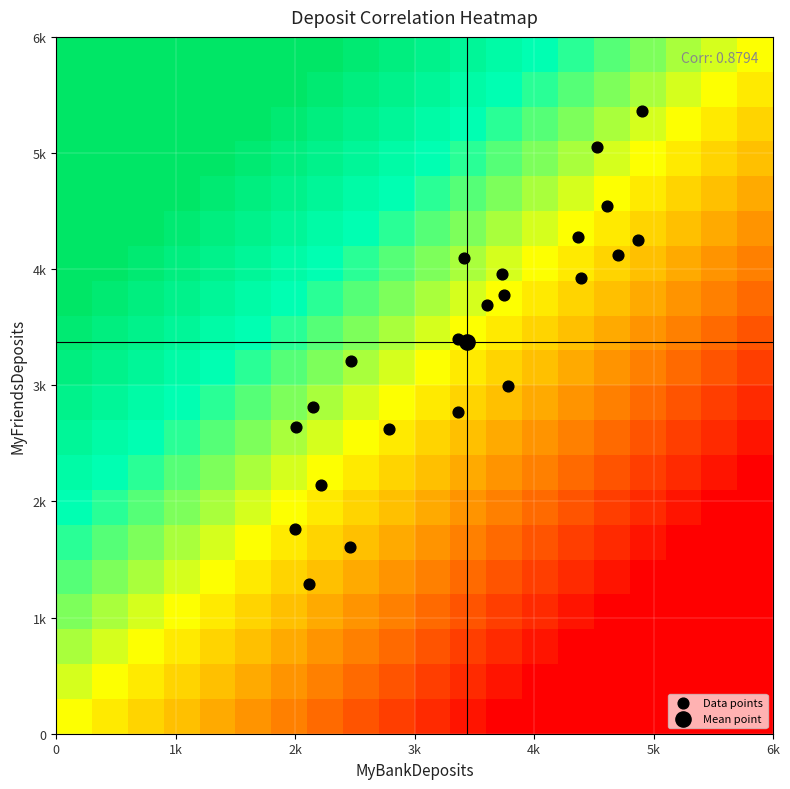

Reading left to right, extract all data points from this chart.

3928	3959	1286	1760	4253	3775	2626	4099	2645	3688	3206	2771	2817	5360	1604	4540	3401	2990	4119	5055	2143	4273